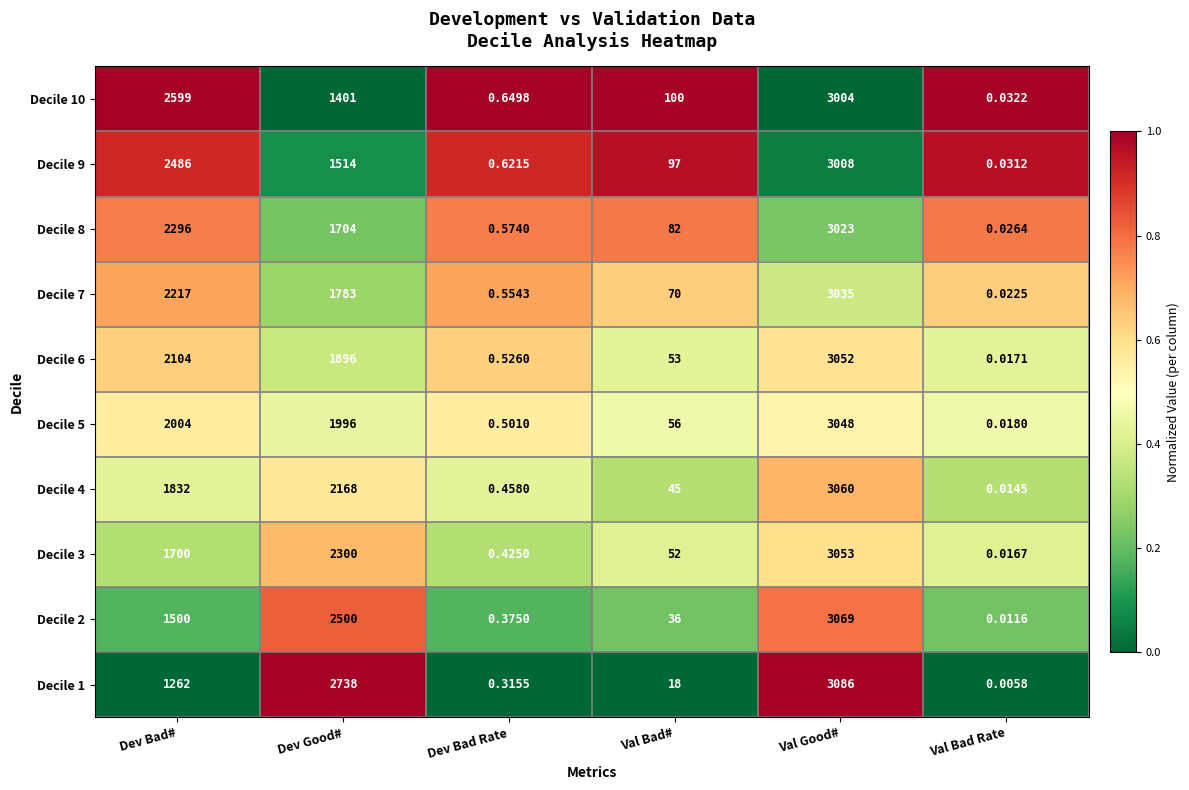

At which category is the sum across all series the highest?

Val Good#